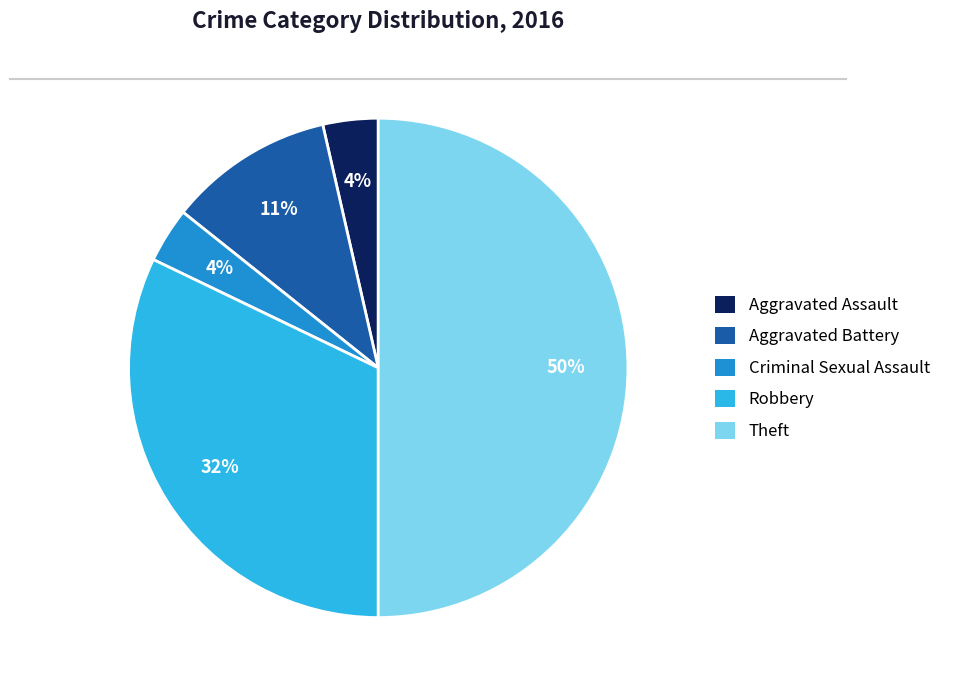

How many slices are in this pie chart?

5